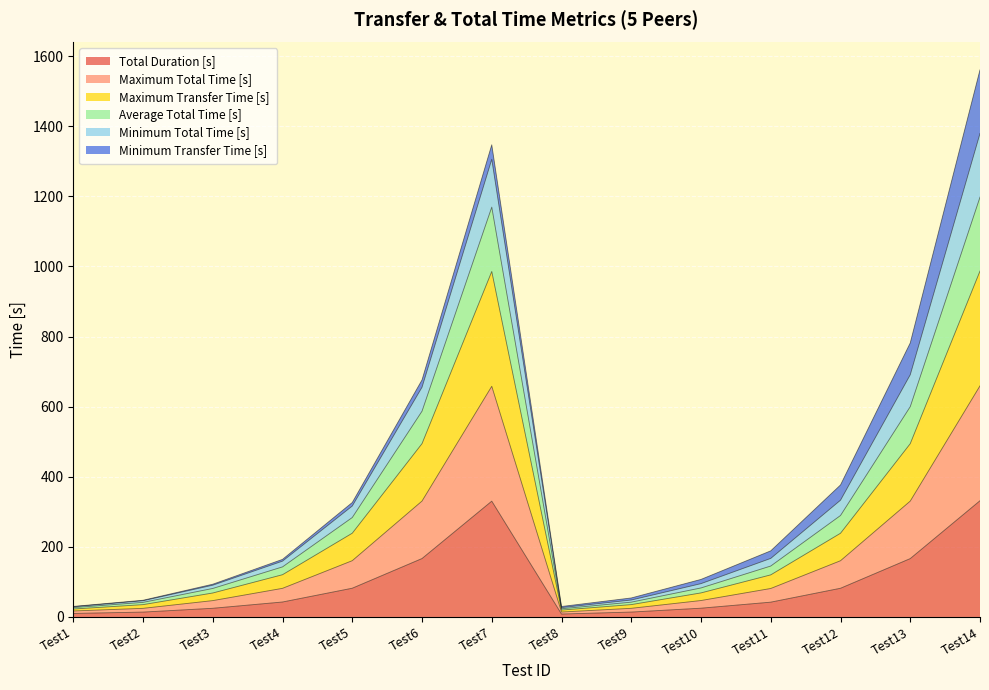

What is the maximum value for Total Duration [s]?

331.6